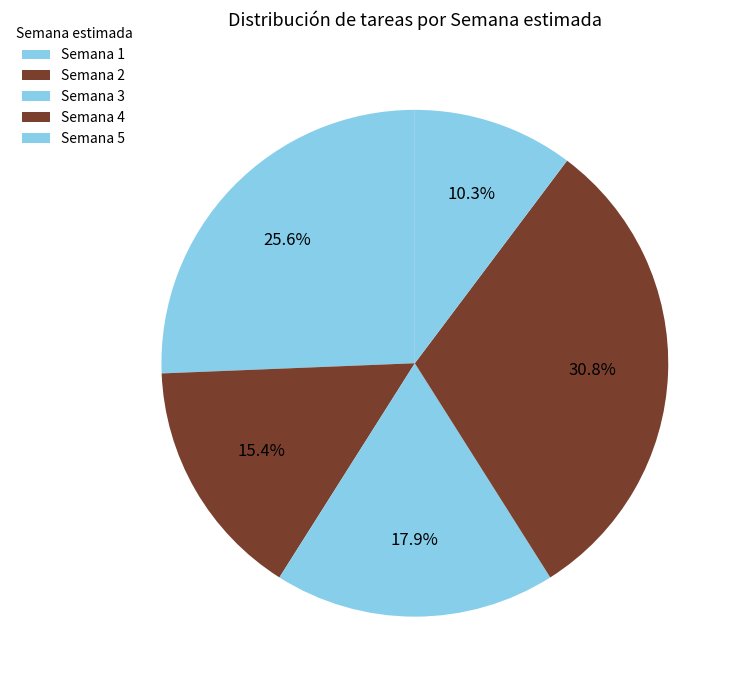

Does Semana 2 account for over 50% of the chart?

No